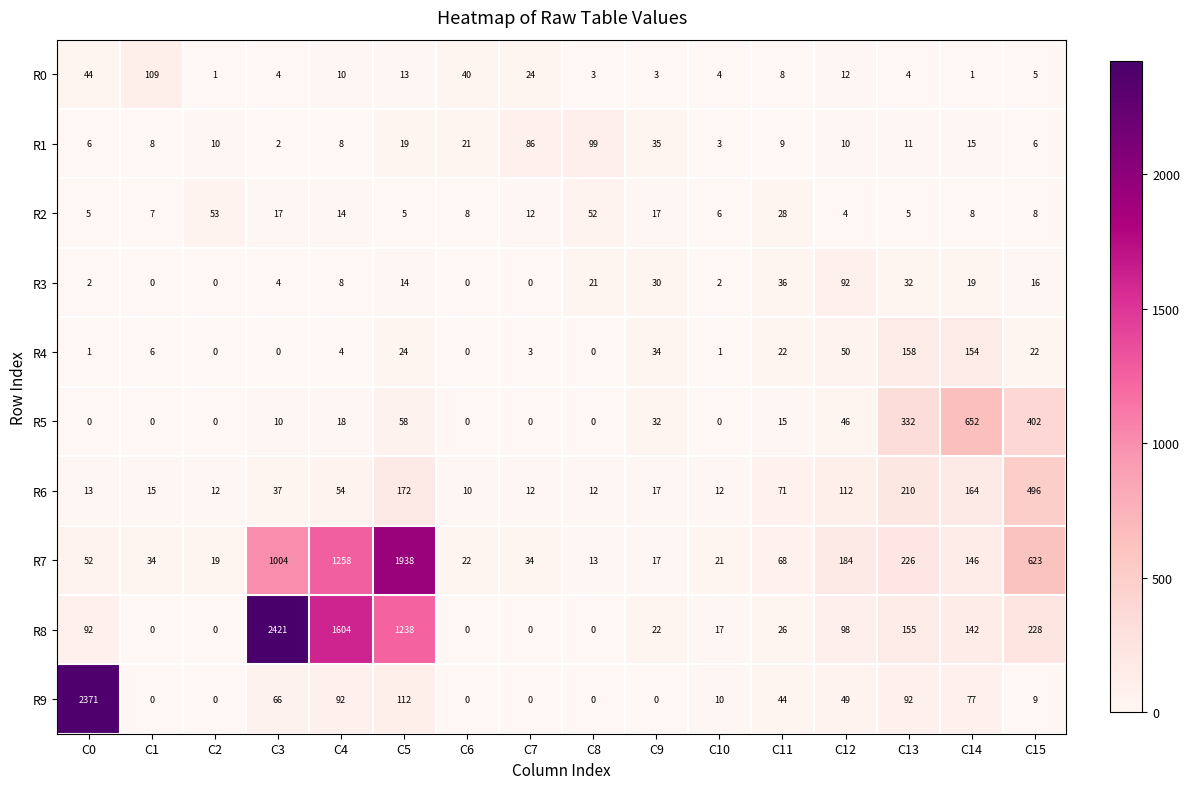

How many series are shown in this chart?

10